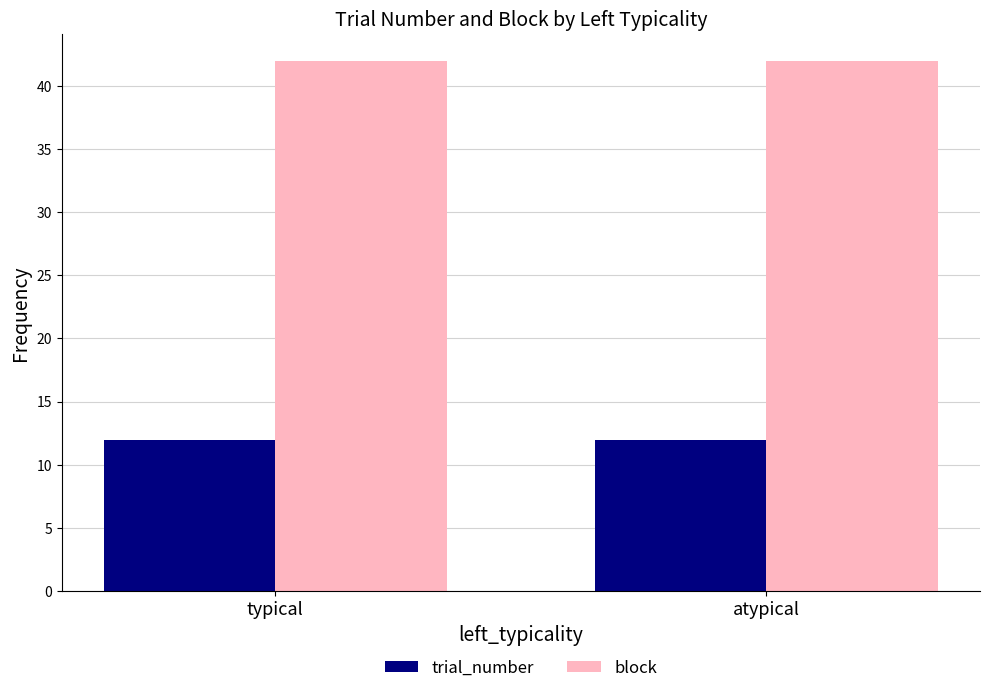

The trial_number series shows 12 at atypical. True or false?

True